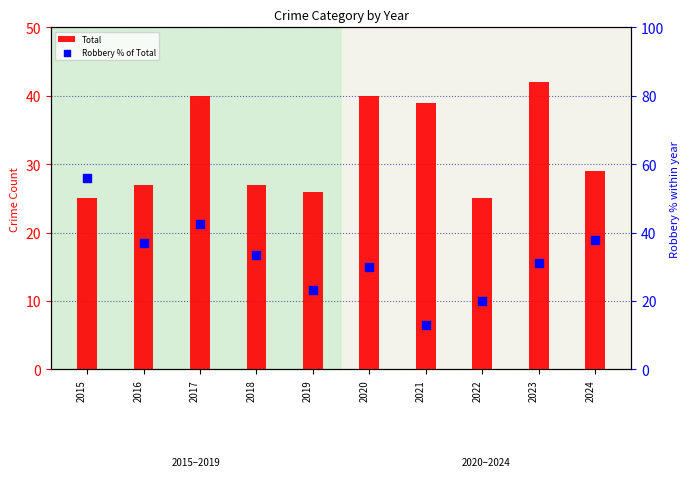

At how many categories does at least one series exceed 30?

8